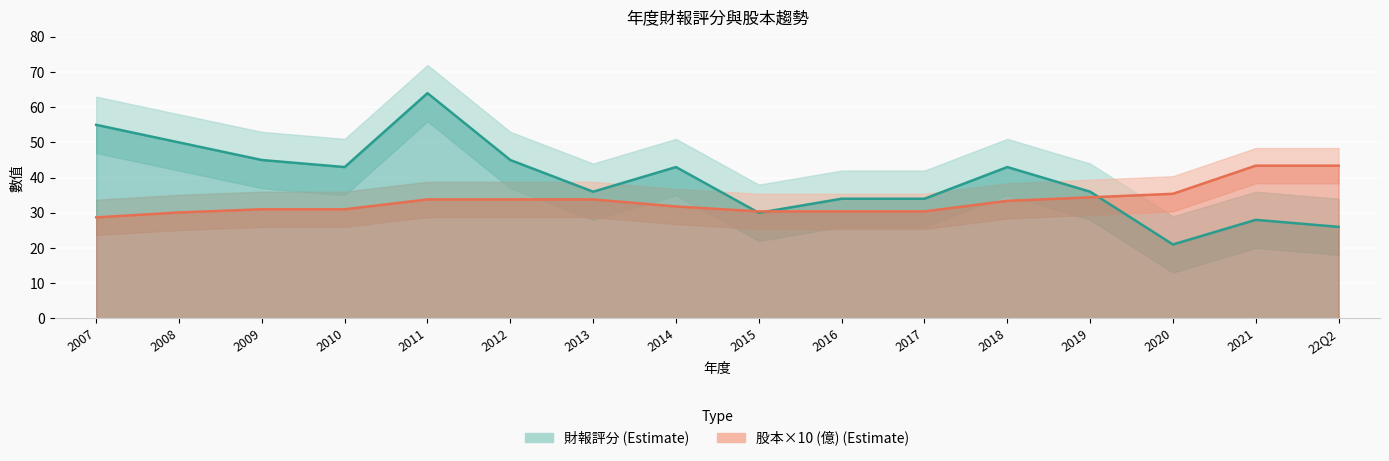

What is the difference between the highest and lowest values at 22Q2?

17.4